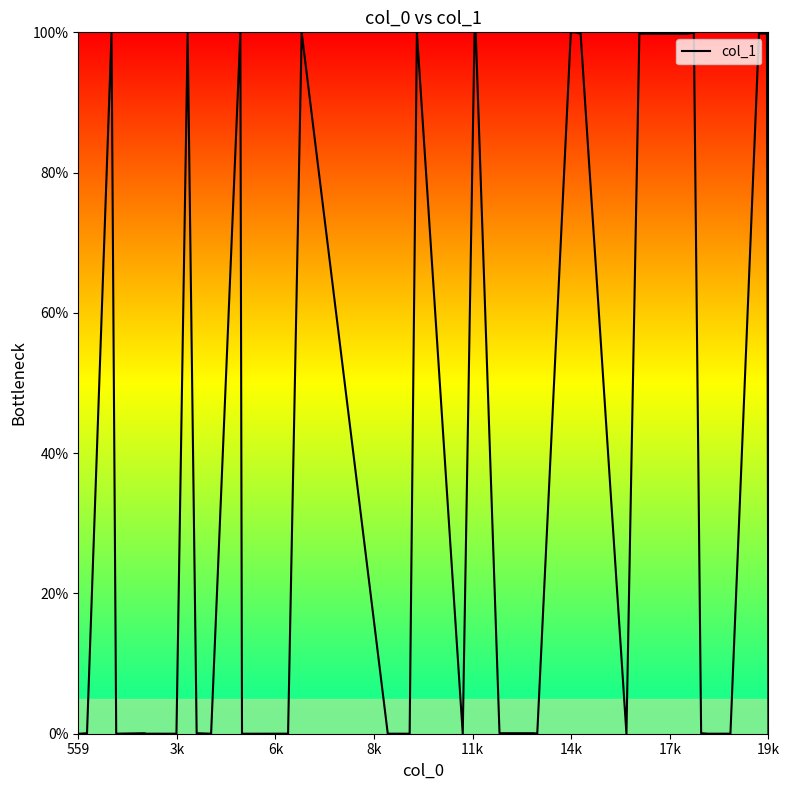

How many values exceed 0?

30